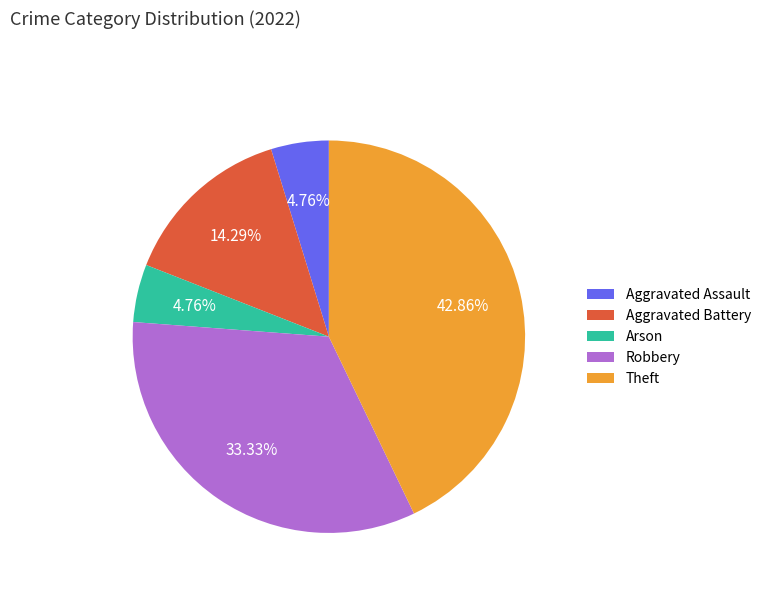

Does Aggravated Assault represent more than half of the total?

No